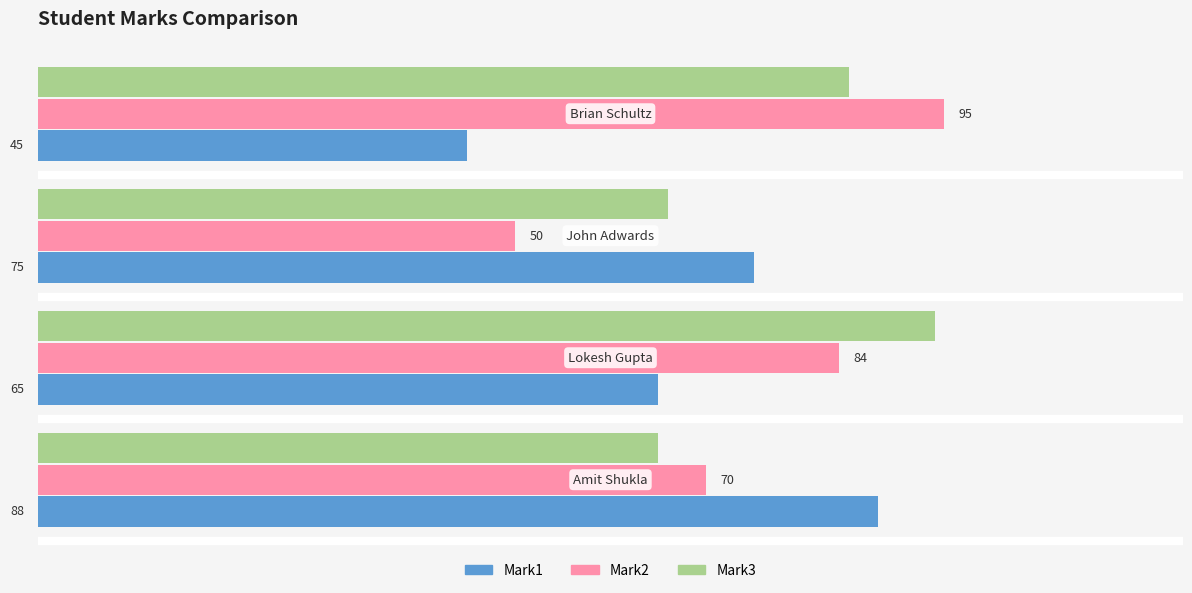

Which series has the largest total across all categories?

Mark3